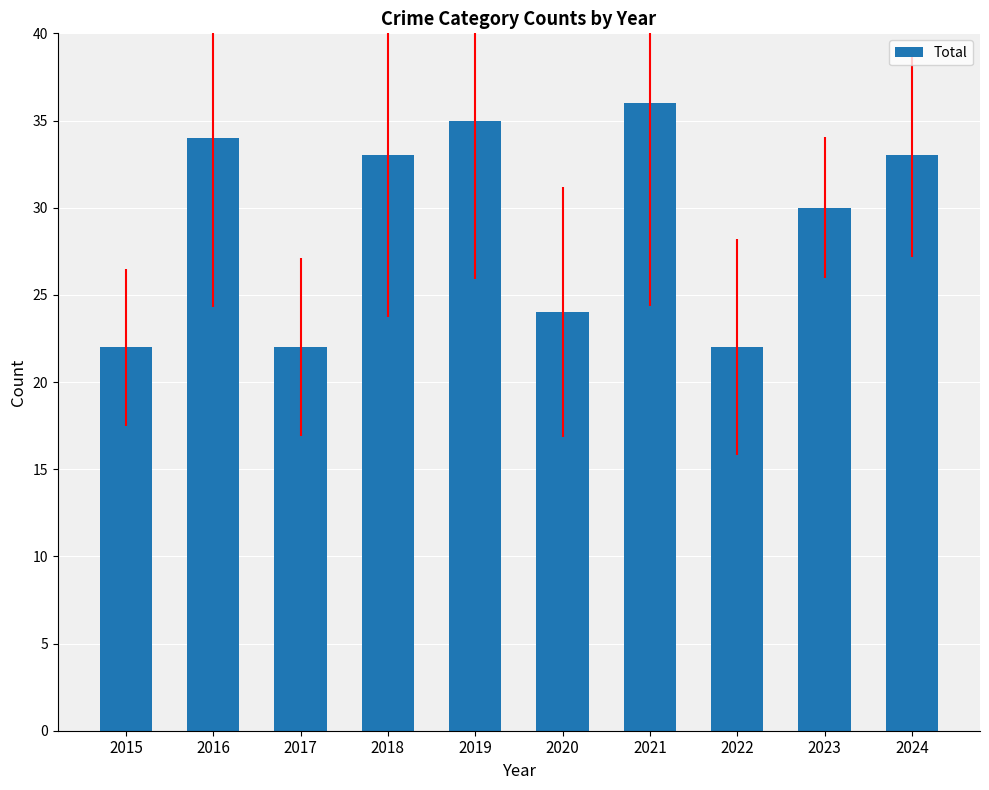

Reading right to left, what are all the values shown in this chart?

33	30	22	36	24	35	33	22	34	22